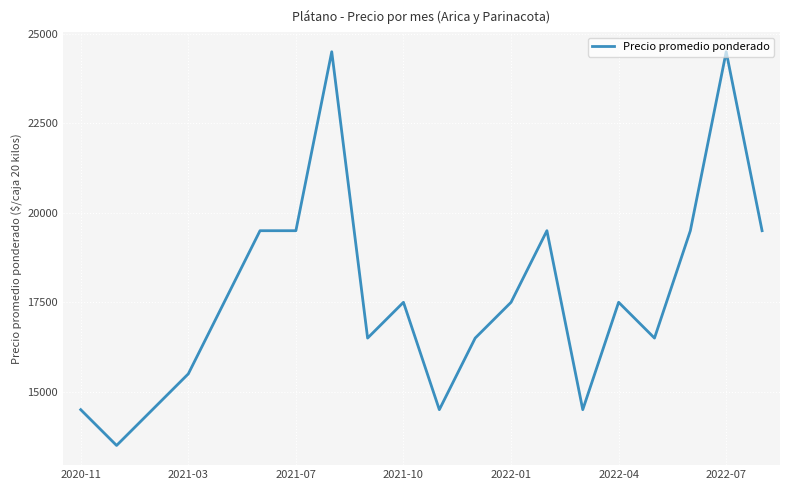

What is the minimum value shown in the chart?

13500